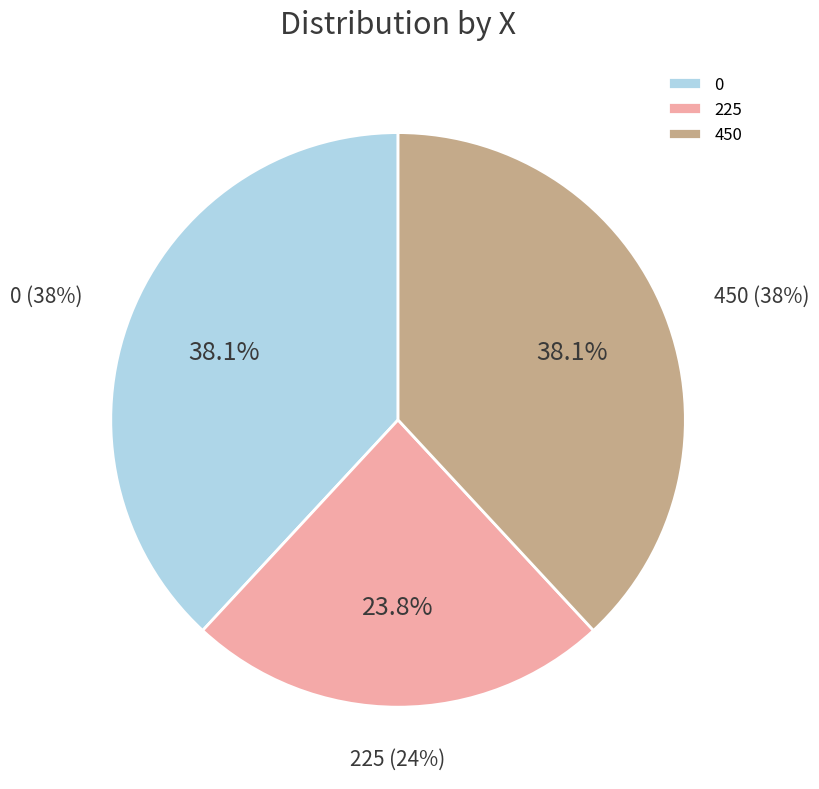

What percentage is the 0 slice, to the nearest percent?

38%